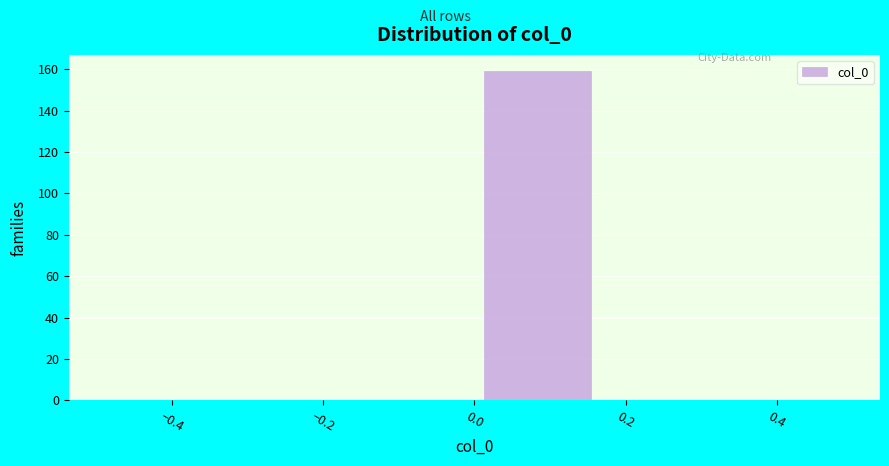

Which range on the x-axis has the tallest bar?

0.00 to 0.16